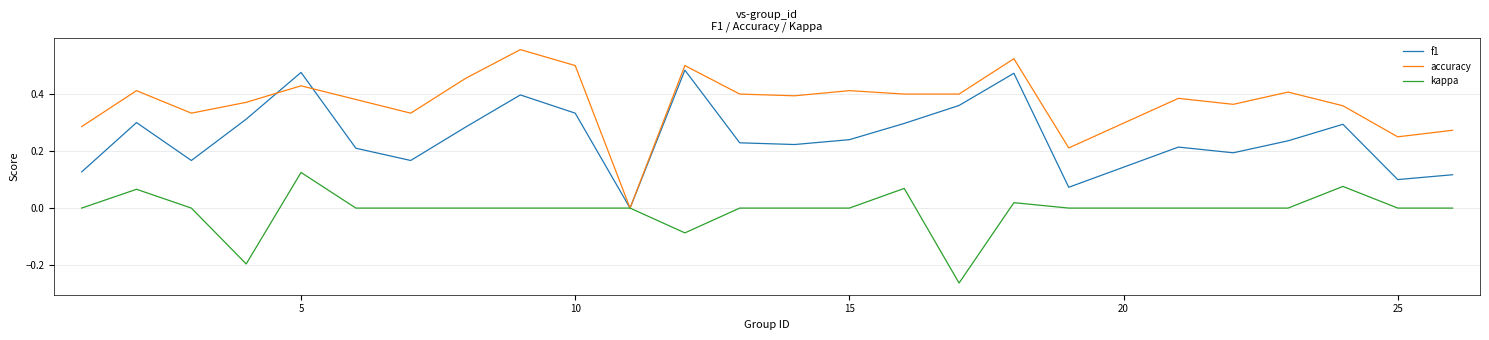

Rank the series by their average value, from highest to lowest.

accuracy, f1, kappa